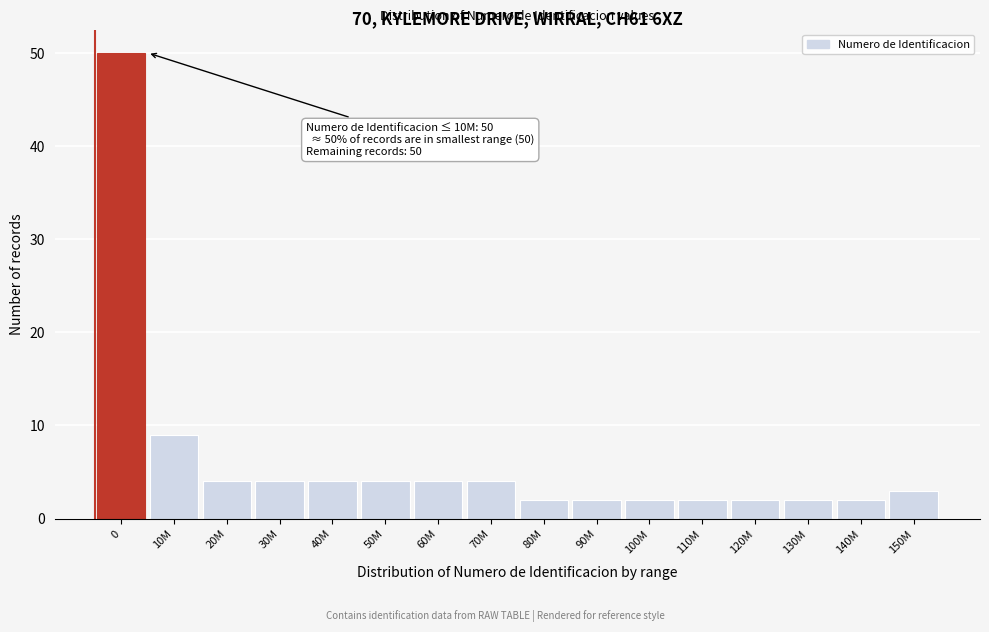

Reading right to left, transcribe all the data shown in this chart.

150M=3	140M=2	130M=2	120M=2	110M=2	100M=2	90M=2	80M=2	70M=4	60M=4	50M=4	40M=4	30M=4	20M=4	10M=9	0=50